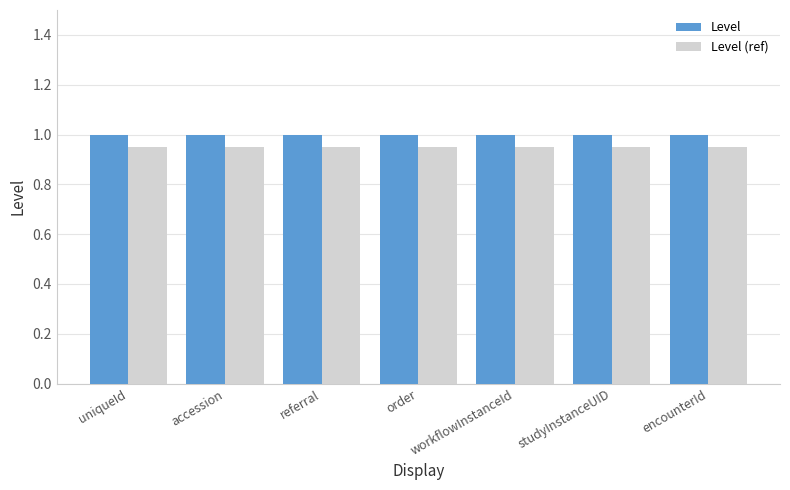

At how many categories does at least one series exceed 0?

7